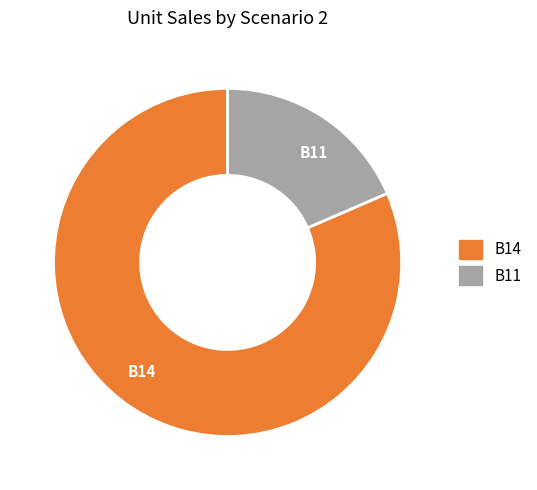

Which category accounts for the majority?

B14